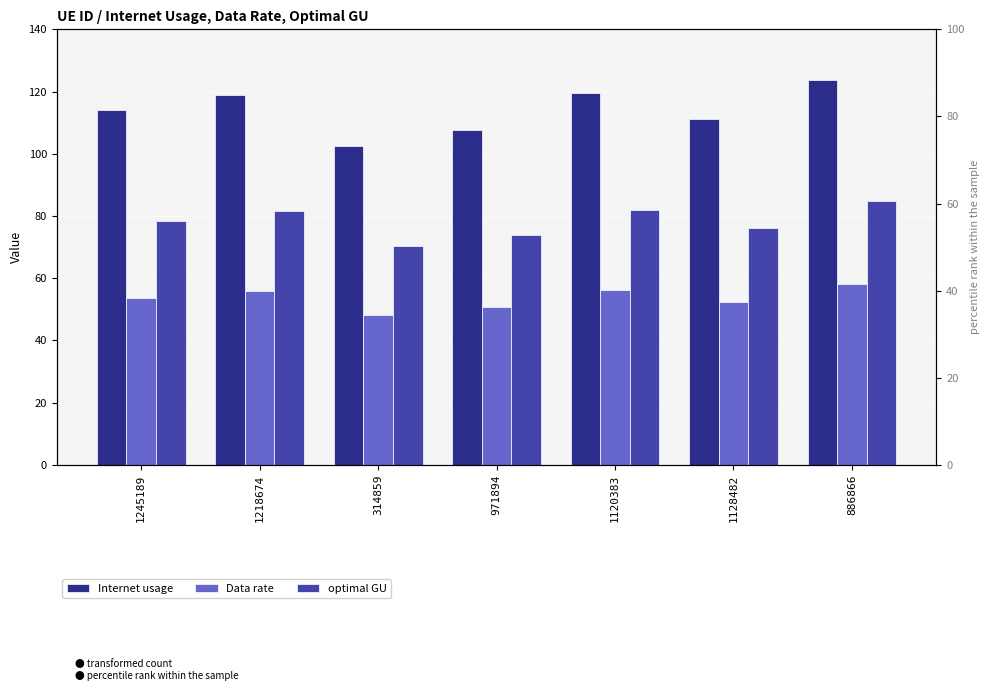

At how many categories does at least one series exceed 82?

7